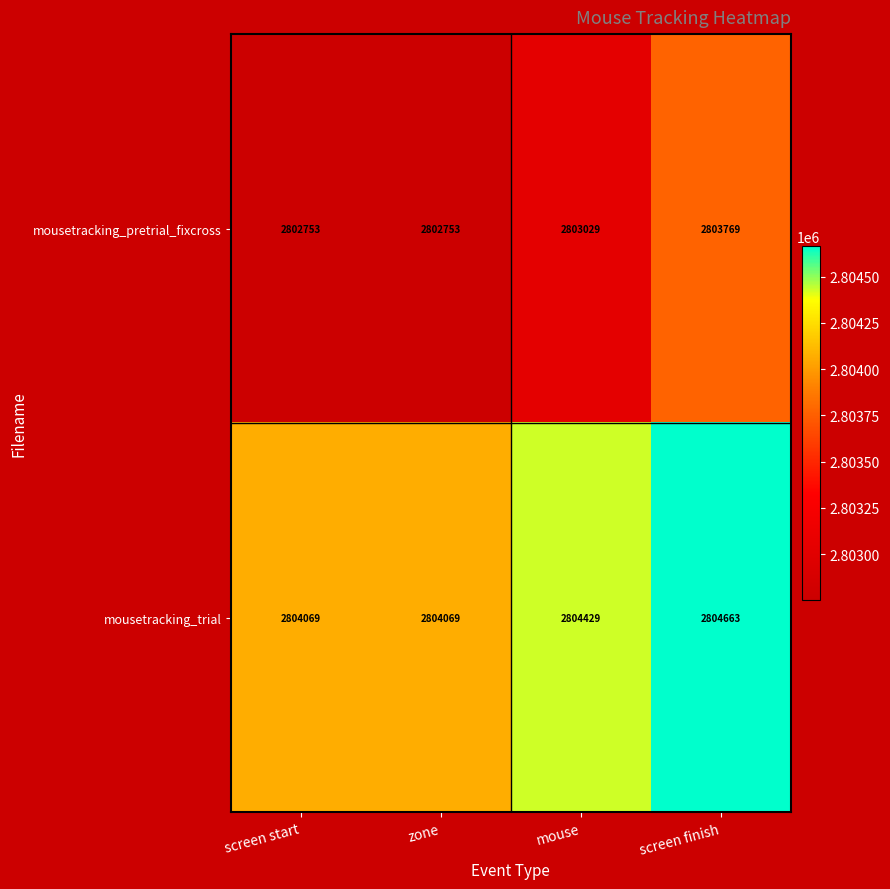

Reading left to right, extract all data points from this chart.

mousetracking_pretrial_fixcross: 2802753	2802753	2803029	2803769
mousetracking_trial: 2804069	2804069	2804429	2804663